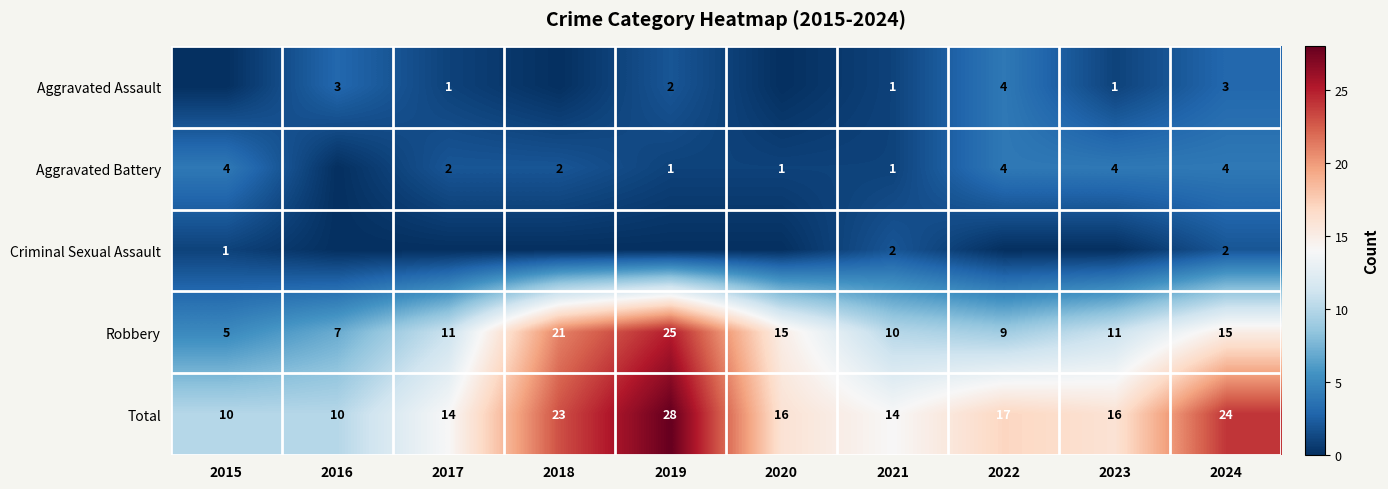

What is the maximum value shown in the chart?

28